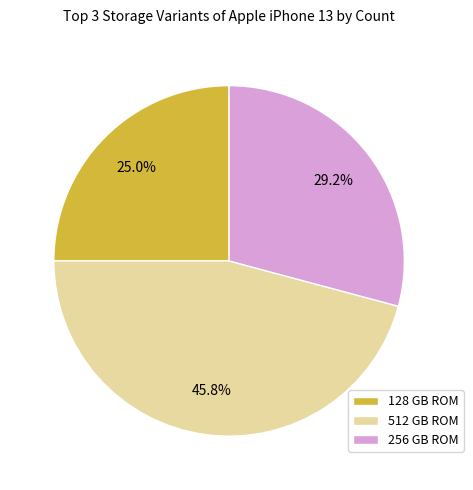

Does 256 GB ROM account for over 50% of the chart?

No